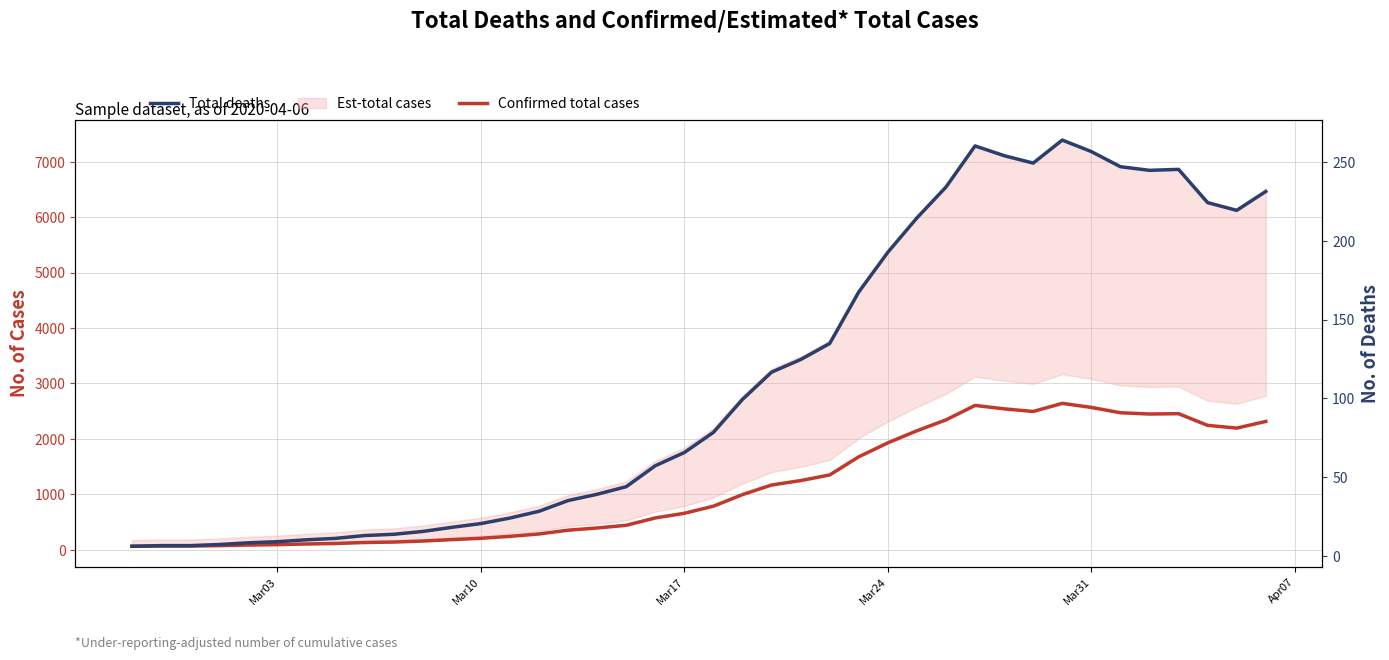

Which label corresponds to the smallest value in the chart?

Mar03